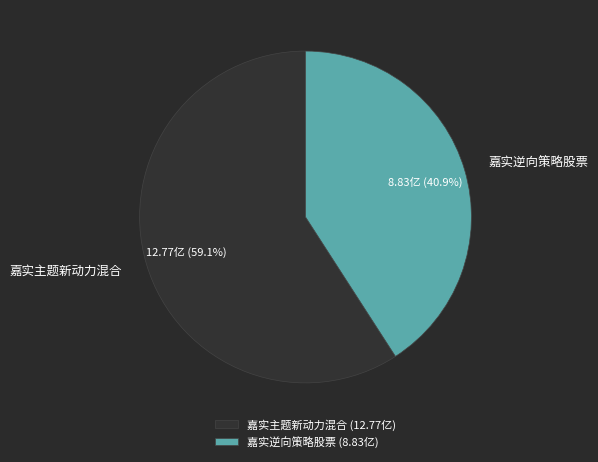

To the nearest percent, what portion does 嘉实逆向策略股票 represent?

41%